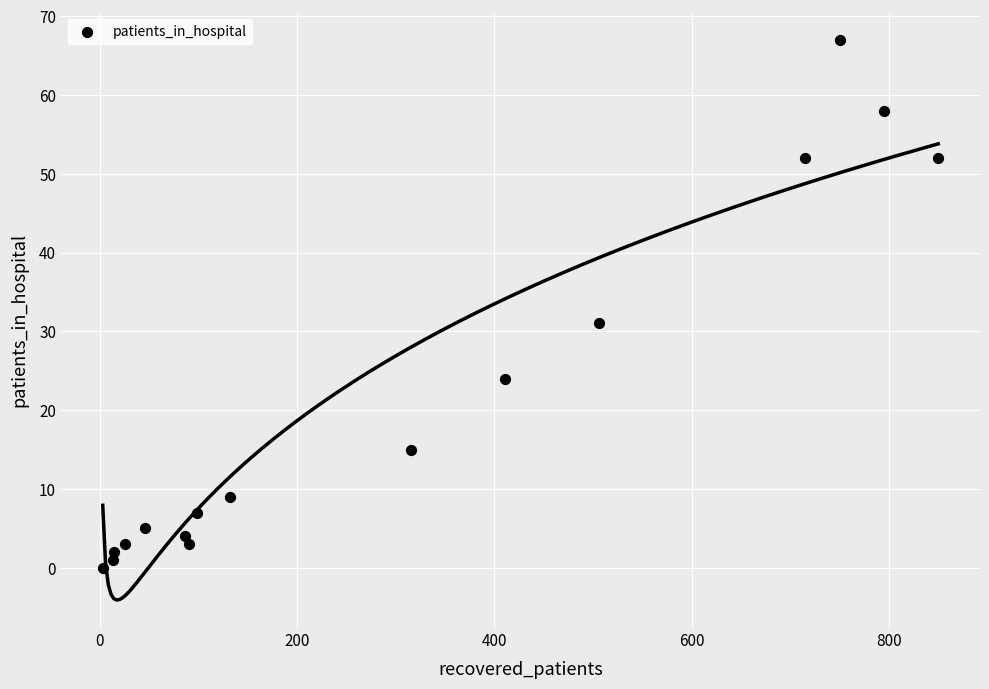

What is the range of Y values (max minus min)?

67